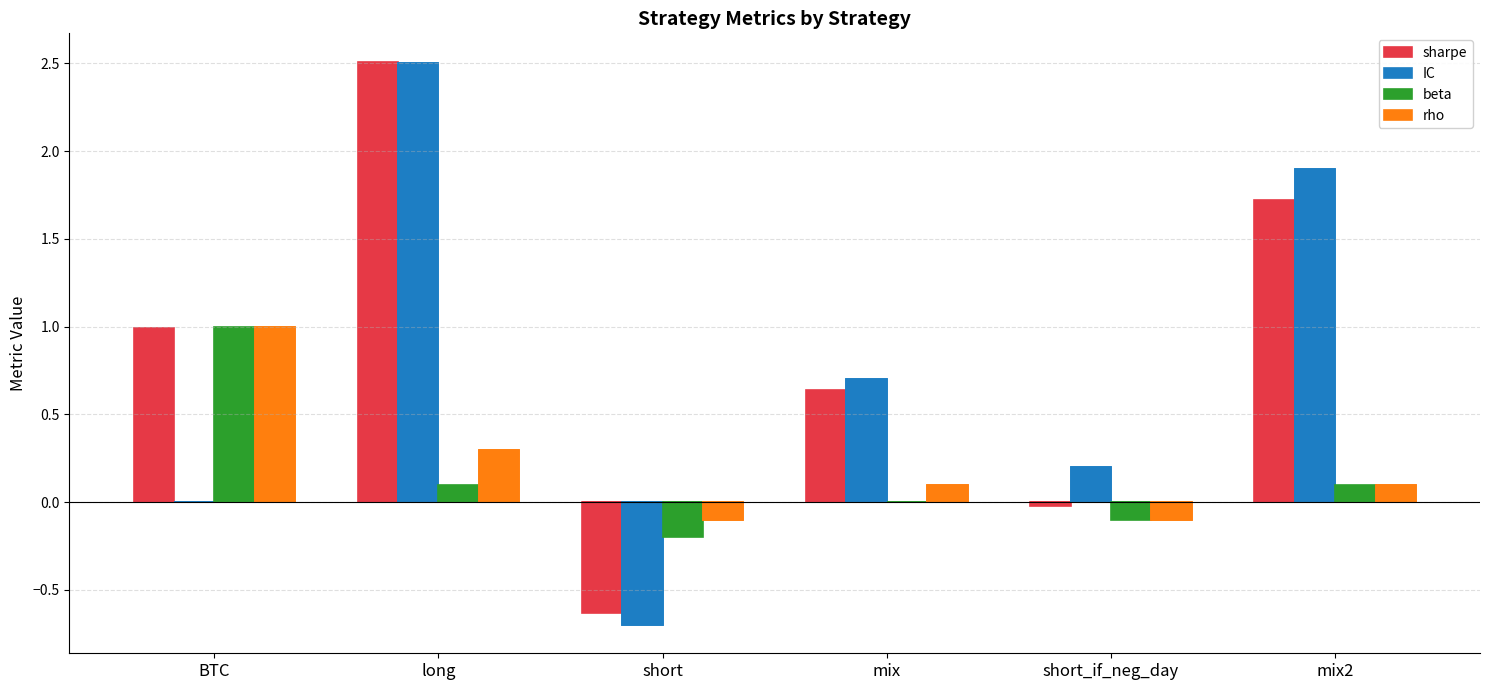

How many bars are there in total?

24